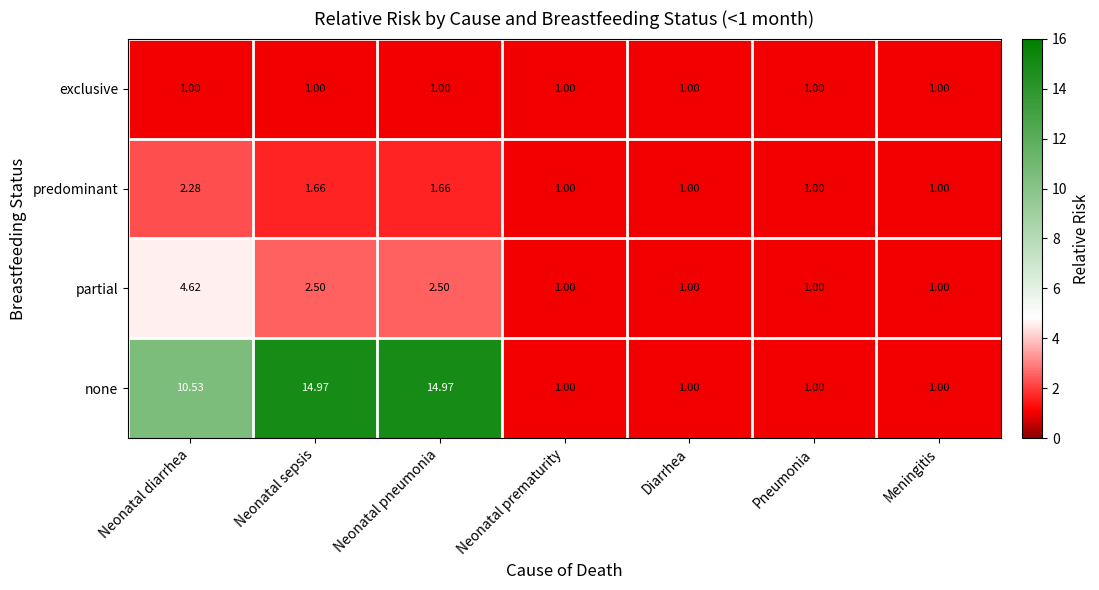

Rank the series by their maximum value, from highest to lowest.

none, partial, predominant, exclusive